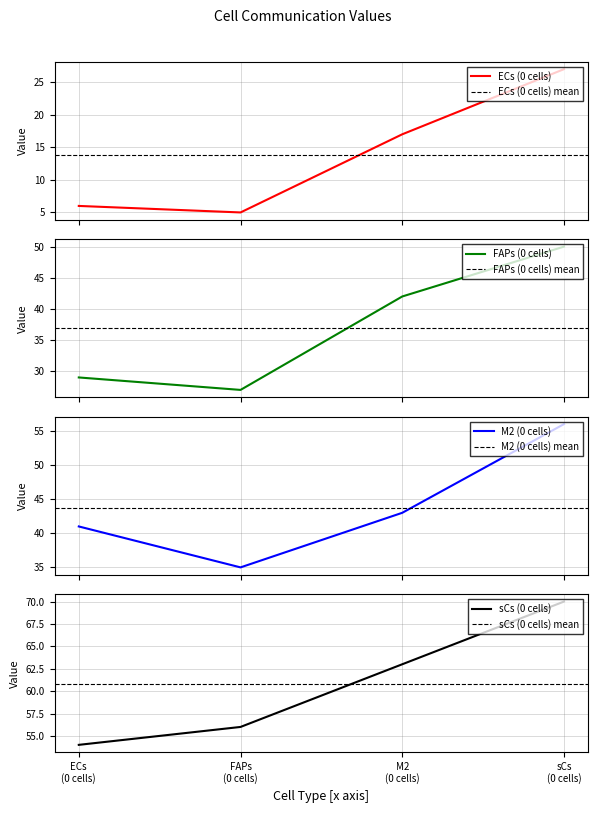

What is the smallest value displayed?

5